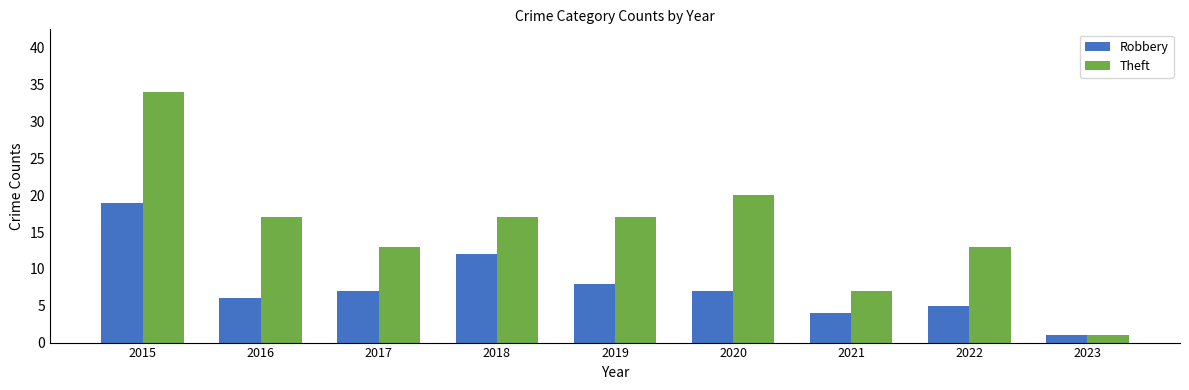

List the series in order of their overall mean, lowest first.

Robbery, Theft